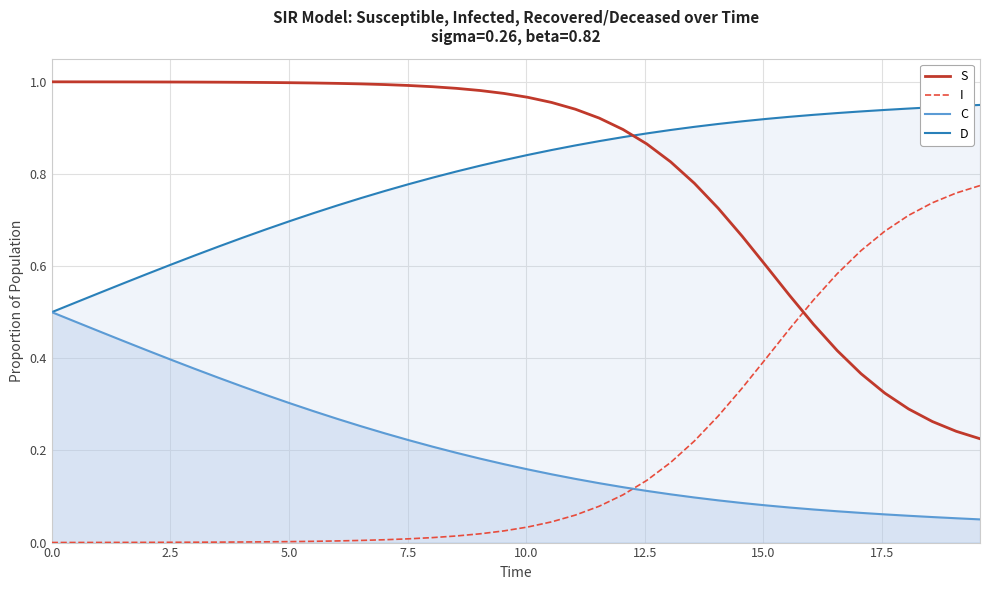

Reading right to left, transcribe all the data shown in this chart.

S: 0.2	0.2	0.3	0.3	0.3	0.4	0.4	0.5	0.5	0.6	0.7	0.7	0.8	0.8	0.9	0.9	0.9	0.9	1.0	1.0	1.0	1.0	1.0	1.0	1.0	1.0	1.0	1.0	1.0	1.0	1.0	1.0	1.0	1.0	1.0	1.0	1.0	1.0	1.0	1.0
I: 0.8	0.8	0.7	0.7	0.7	0.6	0.6	0.5	0.5	0.4	0.3	0.3	0.2	0.2	0.1	0.1	0.1	0.1	0.0	0.0	0.0	0.0	0.0	0.0	0.0	0.0	0.0	0.0	0.0	0.0	0.0	0.0	0.0	0.0	0.0	0.0	0.0	0.0	0.0	0.0
C: 0.1	0.1	0.1	0.1	0.1	0.1	0.1	0.1	0.1	0.1	0.1	0.1	0.1	0.1	0.1	0.1	0.1	0.1	0.1	0.2	0.2	0.2	0.2	0.2	0.2	0.2	0.3	0.3	0.3	0.3	0.3	0.3	0.4	0.4	0.4	0.4	0.4	0.5	0.5	0.5
D: 0.9	0.9	0.9	0.9	0.9	0.9	0.9	0.9	0.9	0.9	0.9	0.9	0.9	0.9	0.9	0.9	0.9	0.9	0.9	0.8	0.8	0.8	0.8	0.8	0.8	0.8	0.7	0.7	0.7	0.7	0.7	0.7	0.6	0.6	0.6	0.6	0.6	0.5	0.5	0.5